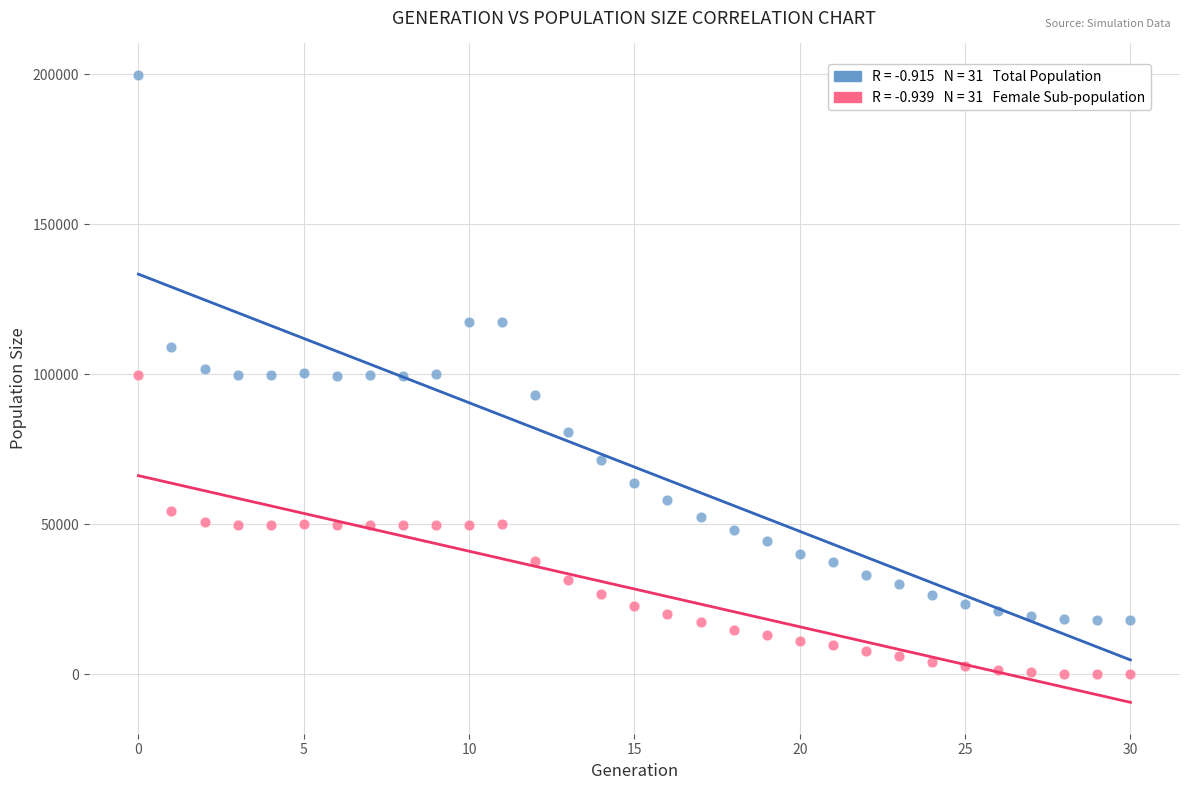

Across all data points, what is the range of Y values (max minus min)?

199845